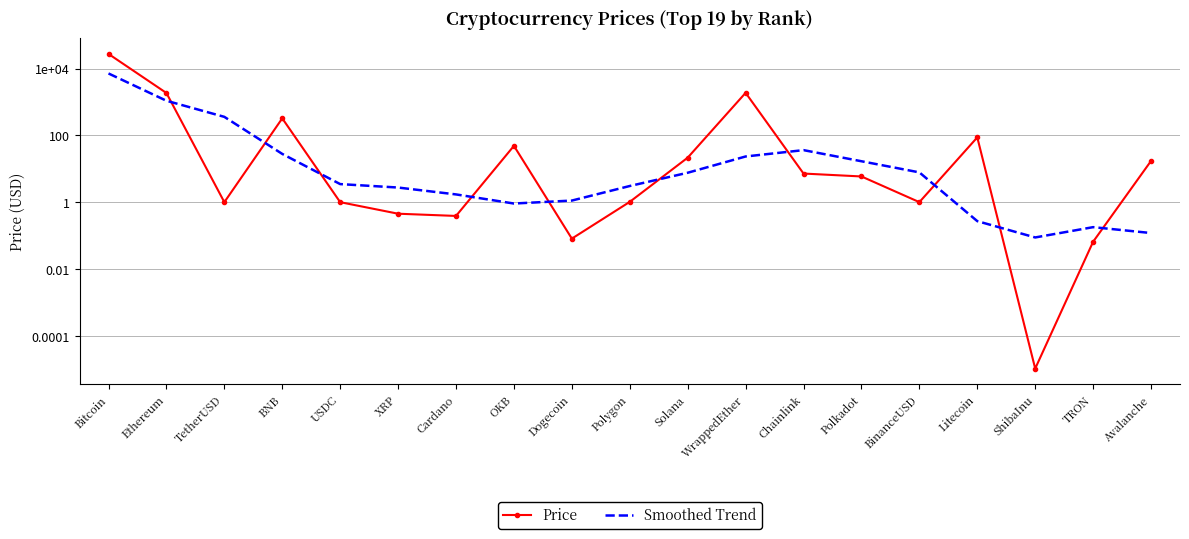

How many data points in Smoothed Trend are above 3?

11